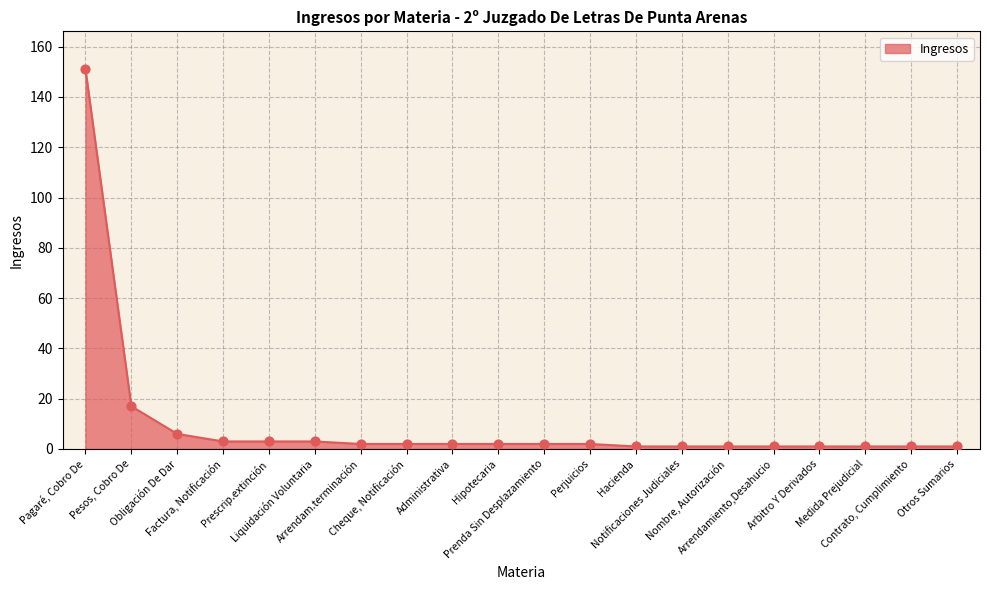

What is the difference between the maximum and minimum values?

150